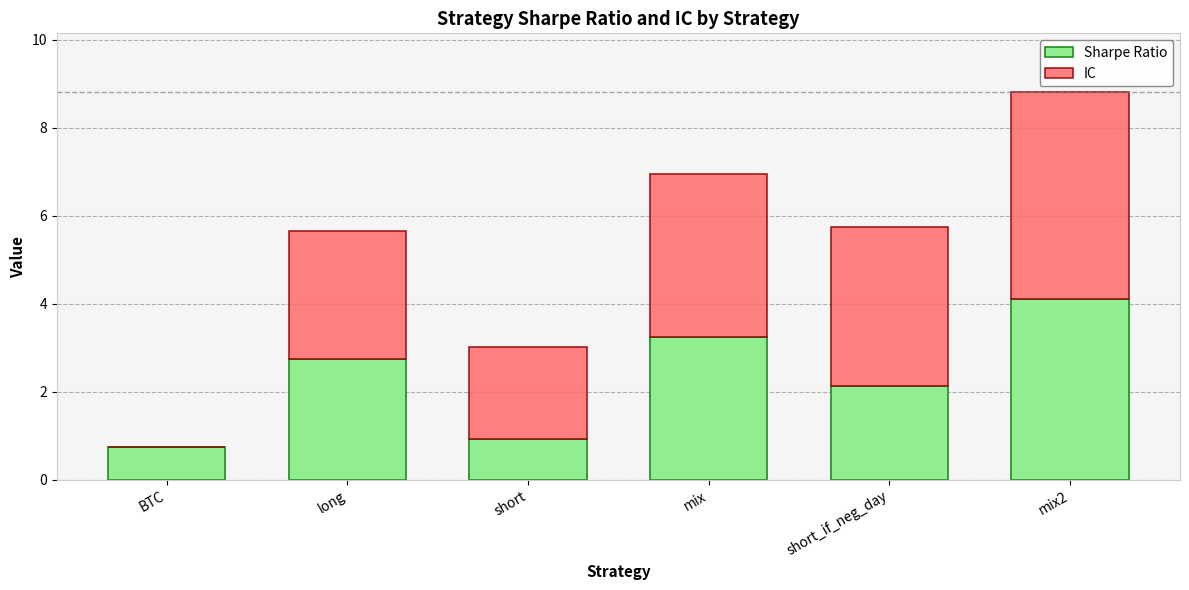

What is the total value across all series at mix?

7.0